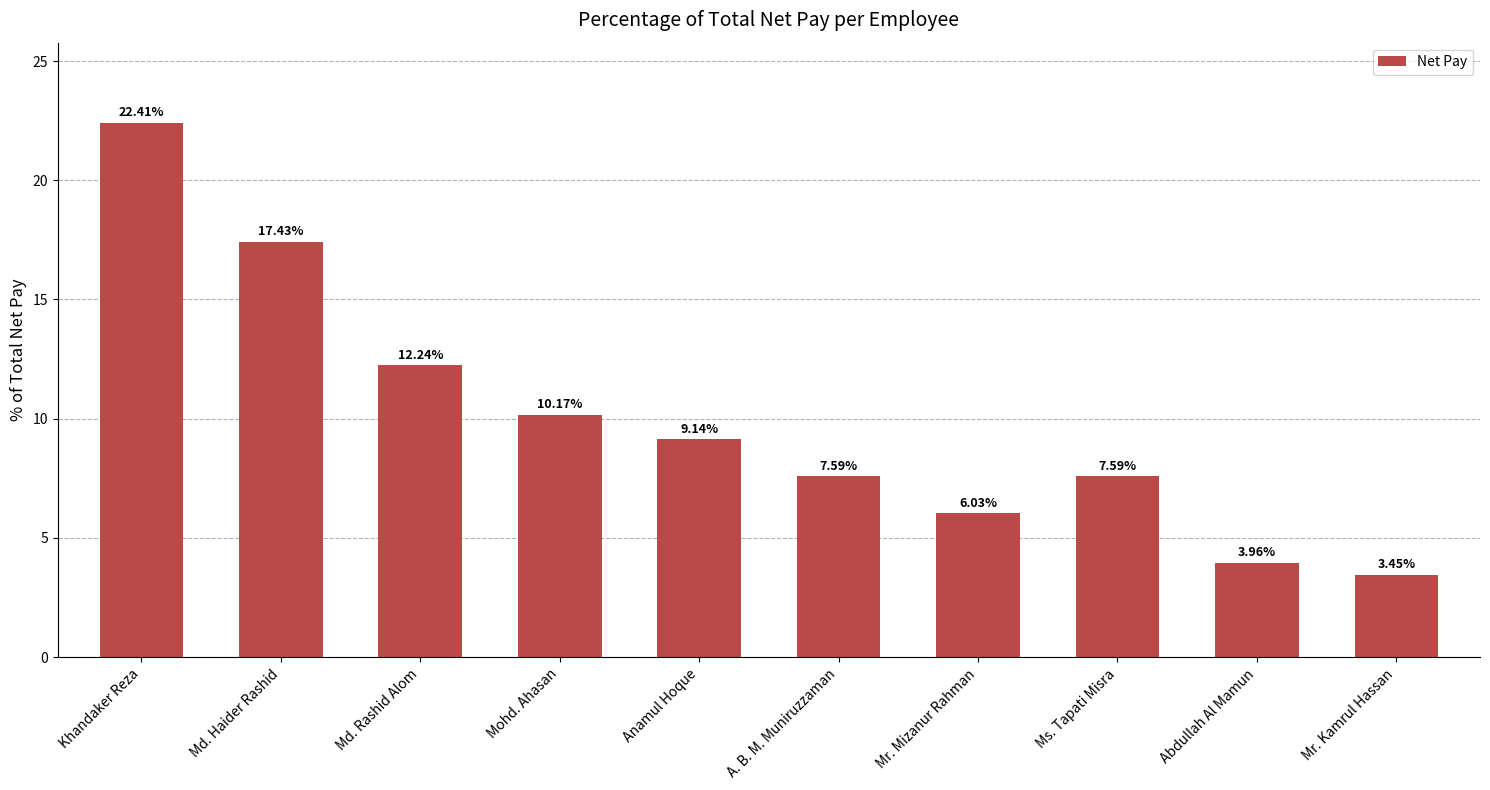

What is the sum of the values at Ms. Tapati Misra and Khandaker Reza?

30.0